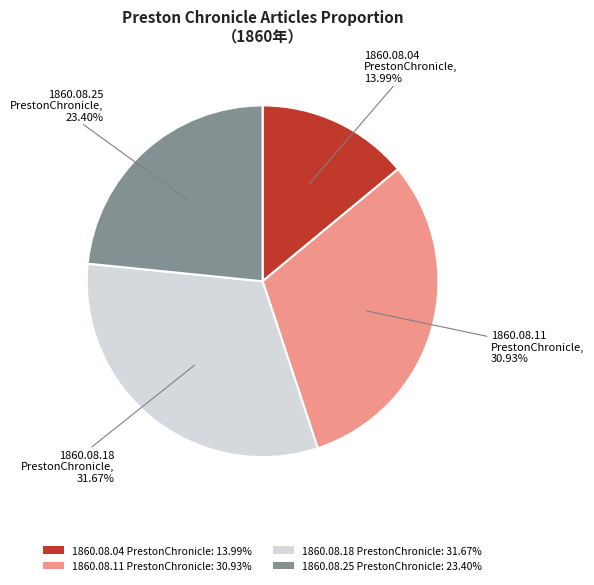

Between 1860.08.11 PrestonChronicle: 30.93% and 1860.08.18 PrestonChronicle: 31.67%, which is larger?

1860.08.18 PrestonChronicle: 31.67%